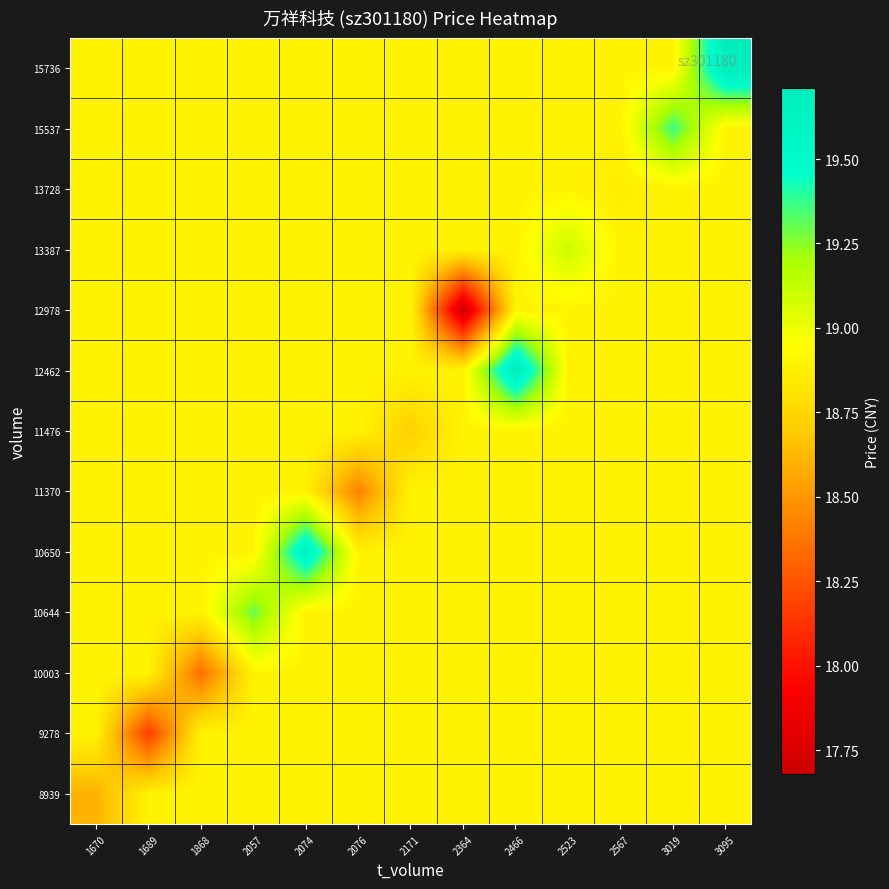

Reading left to right, what are all the values shown in this chart?

8939: 1670=18.6	1689=18.9	1868=18.9	2057=18.9	2074=18.9	2076=18.9	2171=18.9	2364=18.9	2466=18.9	2523=18.9	2567=18.9	3019=18.9	3095=18.9
9278: 1670=18.9	1689=18.2	1868=18.9	2057=18.9	2074=18.9	2076=18.9	2171=18.9	2364=18.9	2466=18.9	2523=18.9	2567=18.9	3019=18.9	3095=18.9
10003: 1670=18.9	1689=18.9	1868=18.4	2057=18.9	2074=18.9	2076=18.9	2171=18.9	2364=18.9	2466=18.9	2523=18.9	2567=18.9	3019=18.9	3095=18.9
10644: 1670=18.9	1689=18.9	1868=18.9	2057=19.3	2074=18.9	2076=18.9	2171=18.9	2364=18.9	2466=18.9	2523=18.9	2567=18.9	3019=18.9	3095=18.9
10650: 1670=18.9	1689=18.9	1868=18.9	2057=18.9	2074=19.6	2076=18.9	2171=18.9	2364=18.9	2466=18.9	2523=18.9	2567=18.9	3019=18.9	3095=18.9
11370: 1670=18.9	1689=18.9	1868=18.9	2057=18.9	2074=18.9	2076=18.4	2171=18.9	2364=18.9	2466=18.9	2523=18.9	2567=18.9	3019=18.9	3095=18.9
11476: 1670=18.9	1689=18.9	1868=18.9	2057=18.9	2074=18.9	2076=18.9	2171=18.7	2364=18.9	2466=18.9	2523=18.9	2567=18.9	3019=18.9	3095=18.9
12462: 1670=18.9	1689=18.9	1868=18.9	2057=18.9	2074=18.9	2076=18.9	2171=18.9	2364=18.9	2466=19.7	2523=18.9	2567=18.9	3019=18.9	3095=18.9
12978: 1670=18.9	1689=18.9	1868=18.9	2057=18.9	2074=18.9	2076=18.9	2171=18.9	2364=17.7	2466=18.9	2523=18.9	2567=18.9	3019=18.9	3095=18.9
13387: 1670=18.9	1689=18.9	1868=18.9	2057=18.9	2074=18.9	2076=18.9	2171=18.9	2364=18.9	2466=18.9	2523=19.1	2567=18.9	3019=18.9	3095=18.9
13728: 1670=18.9	1689=18.9	1868=18.9	2057=18.9	2074=18.9	2076=18.9	2171=18.9	2364=18.9	2466=18.9	2523=18.9	2567=18.9	3019=18.9	3095=18.9
15537: 1670=18.9	1689=18.9	1868=18.9	2057=18.9	2074=18.9	2076=18.9	2171=18.9	2364=18.9	2466=18.9	2523=18.9	2567=18.9	3019=19.4	3095=18.9
15736: 1670=18.9	1689=18.9	1868=18.9	2057=18.9	2074=18.9	2076=18.9	2171=18.9	2364=18.9	2466=18.9	2523=18.9	2567=18.9	3019=18.9	3095=19.7